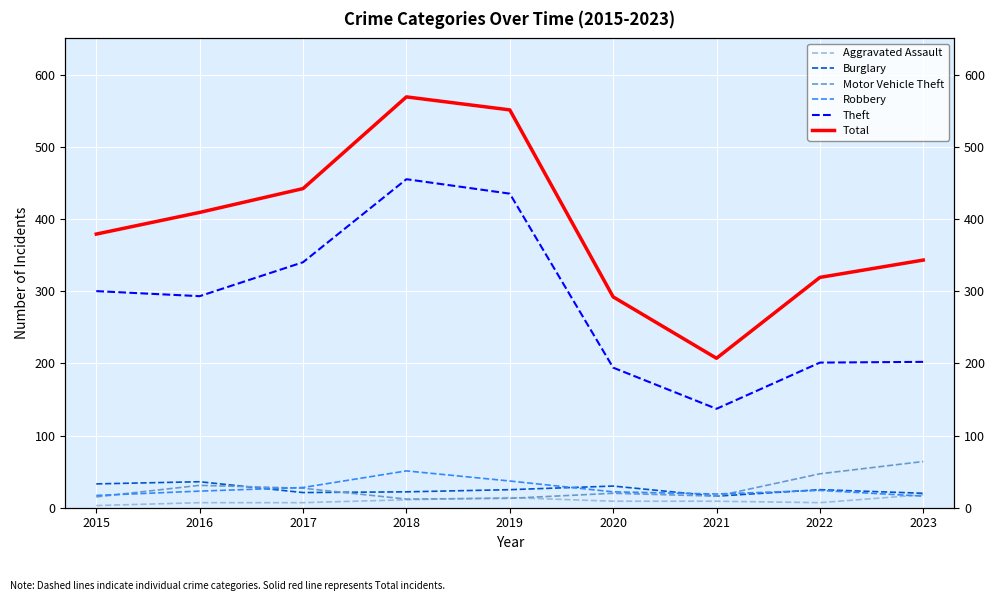

Which series changed the most between 2017 and 2018?

Total